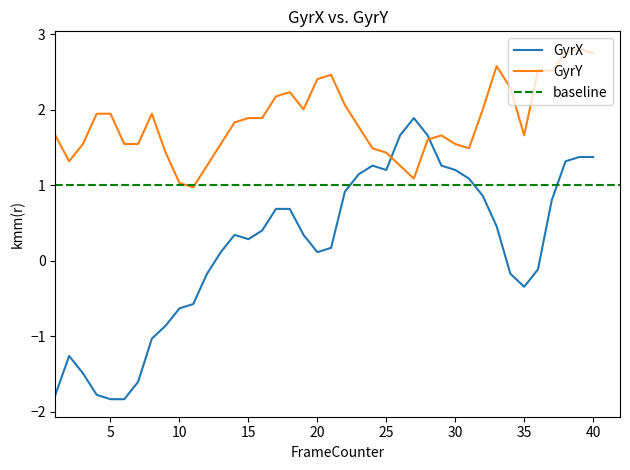

How many values in GyrX are above zero?

25